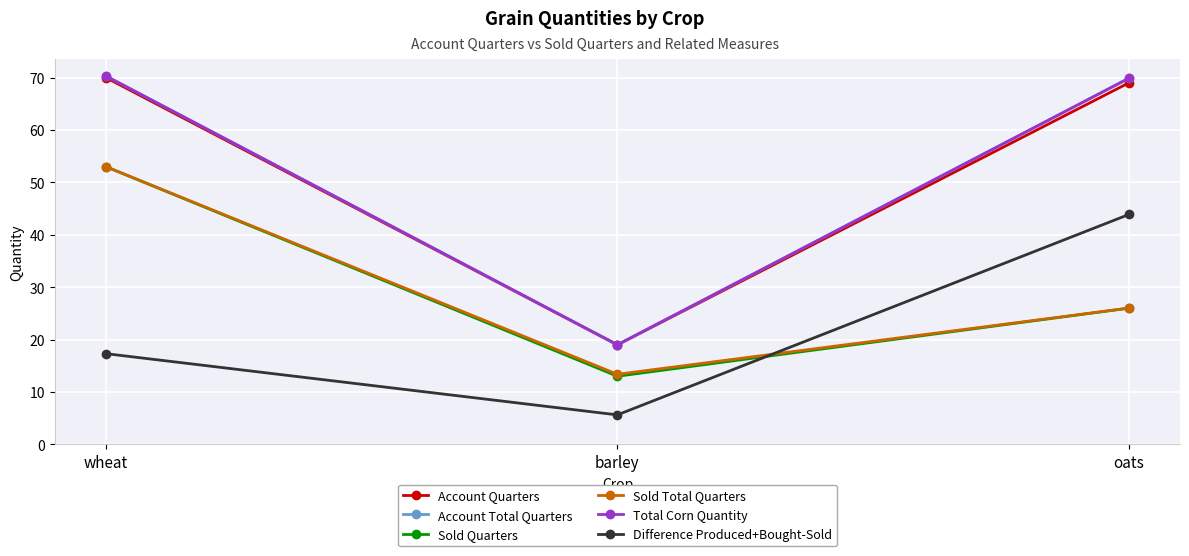

True or false: Account Quarters has a value of 69.0 at oats.

True